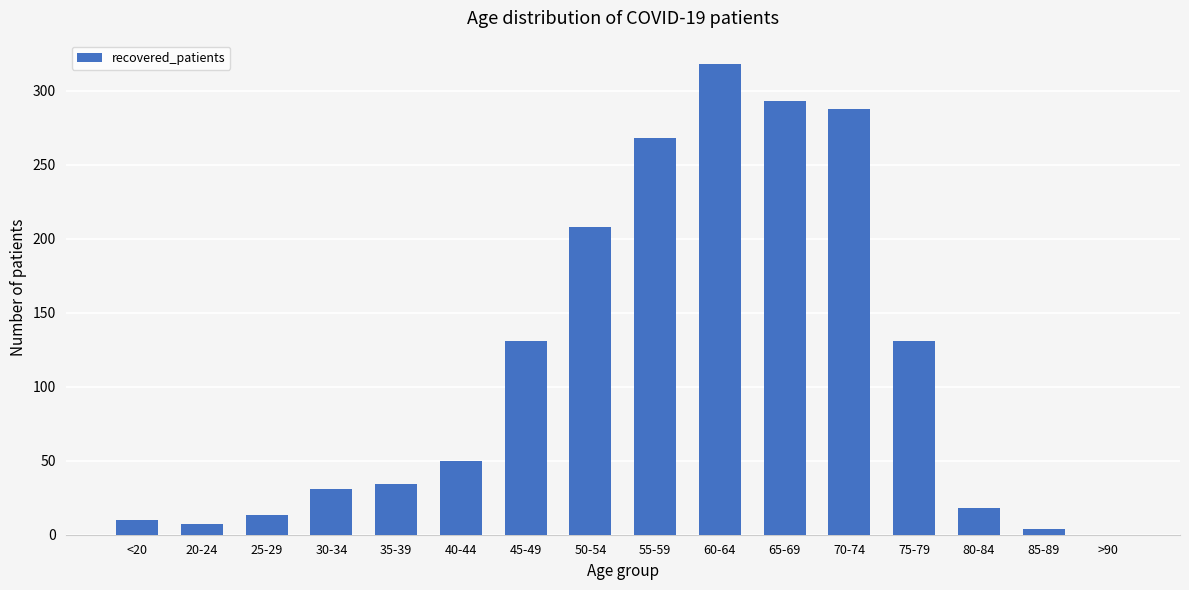

The chart shows a value of 268 at 55-59. True or false?

True